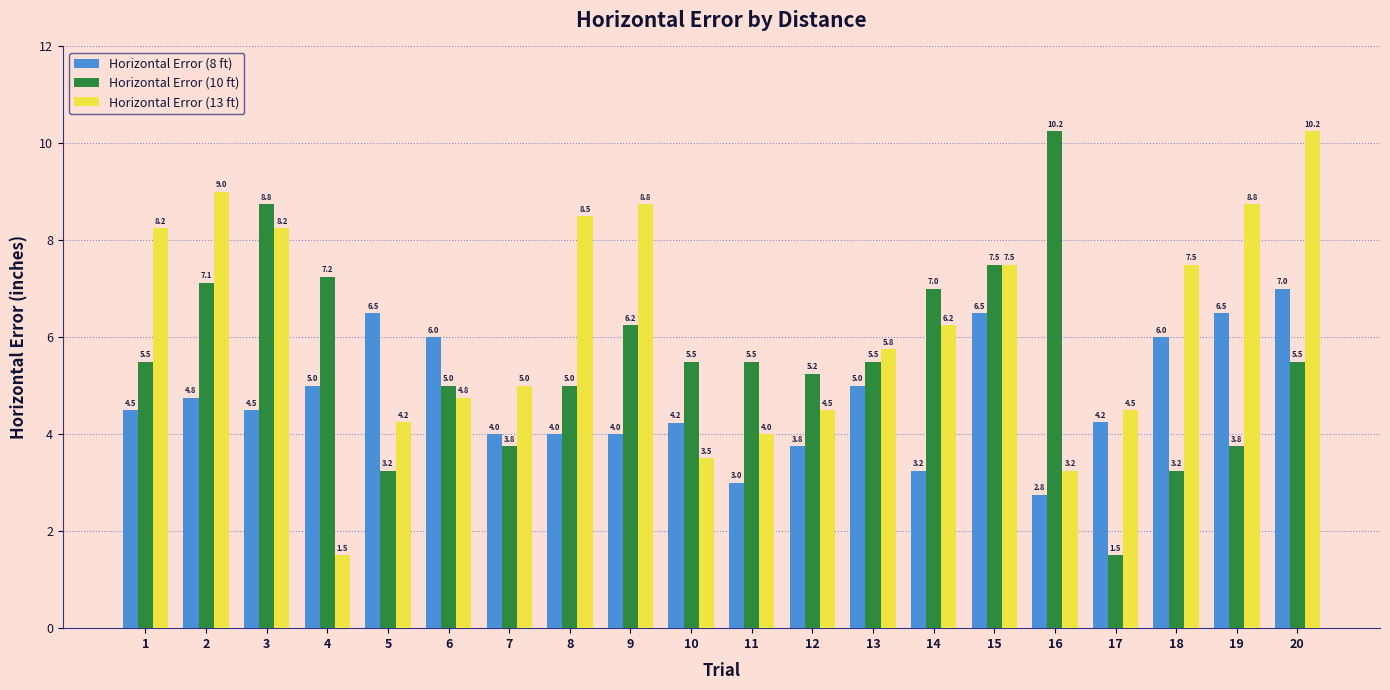

Rank the series at 5 from highest to lowest value.

Horizontal Error (8 ft), Horizontal Error (13 ft), Horizontal Error (10 ft)